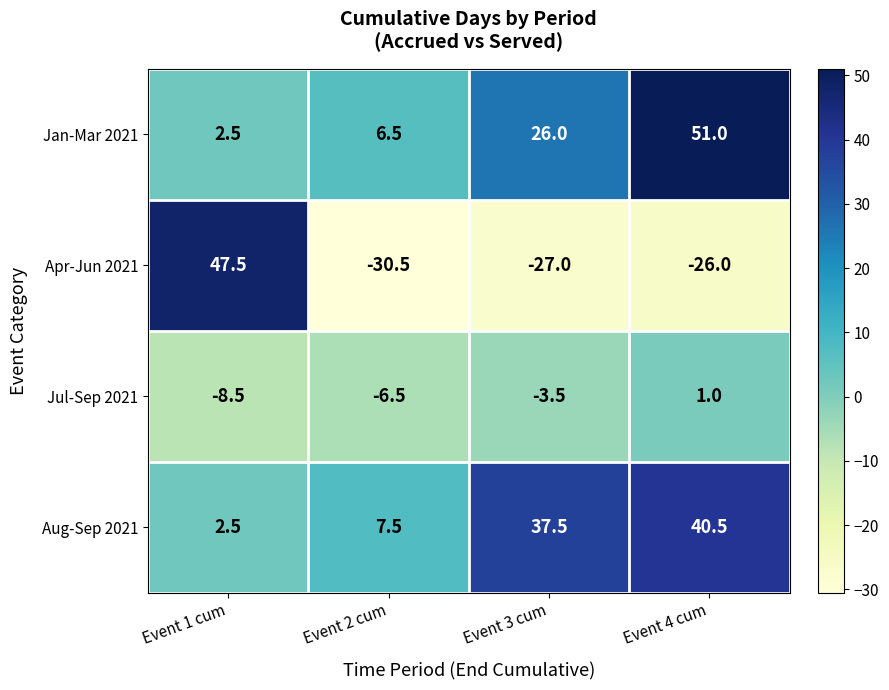

Which category has the highest value in the Jan-Mar 2021 series?

Event 4 cum